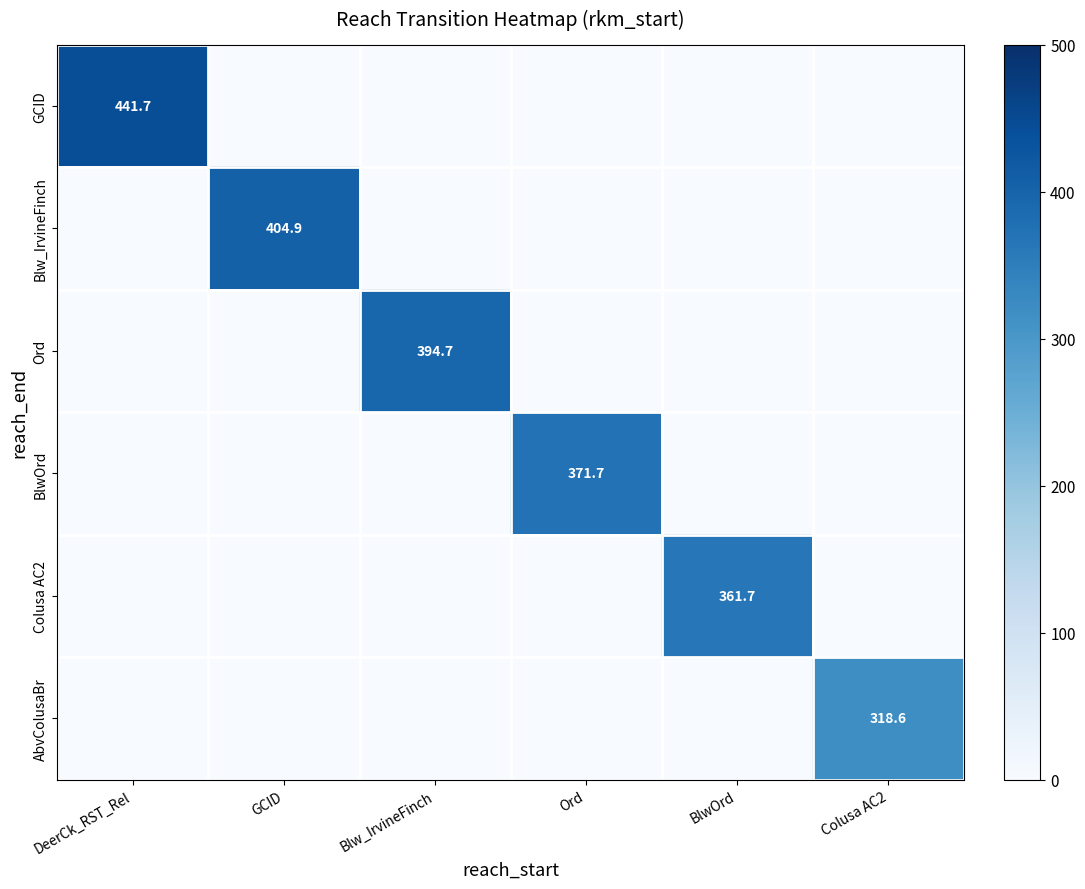

What is the total value across all series at DeerCk_RST_Rel?

441.7